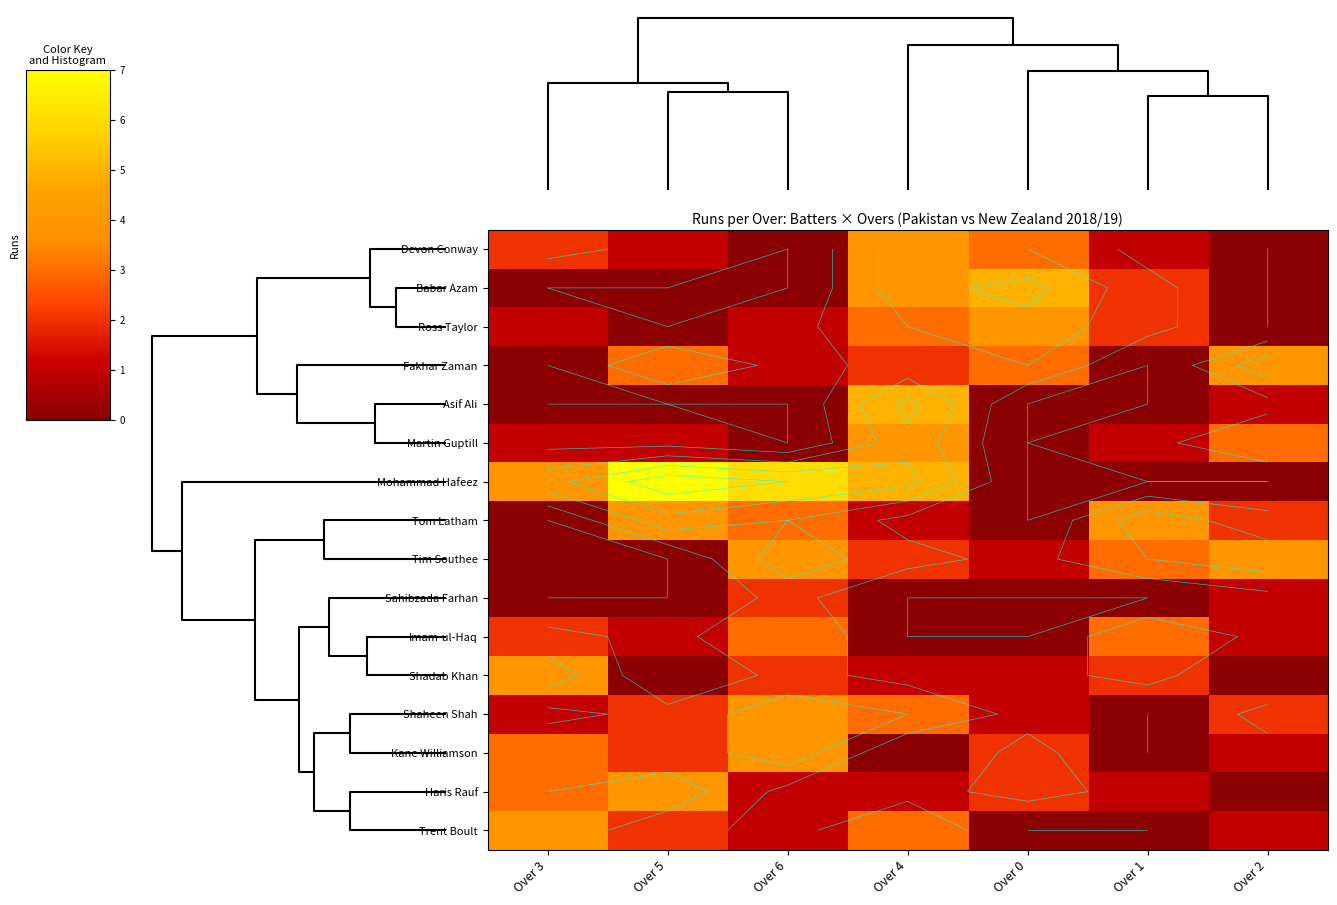

What is the sum of all Tim Southee values?

14